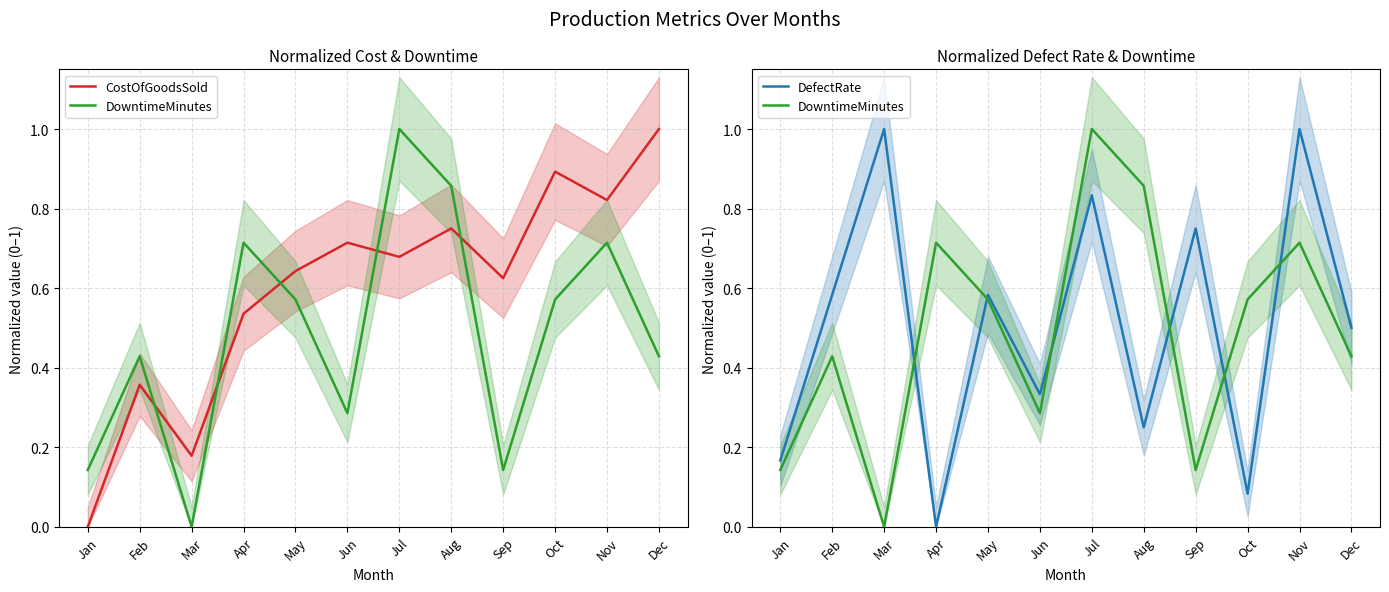

The value of DowntimeMinutes at Oct is 0.6. True or false?

True